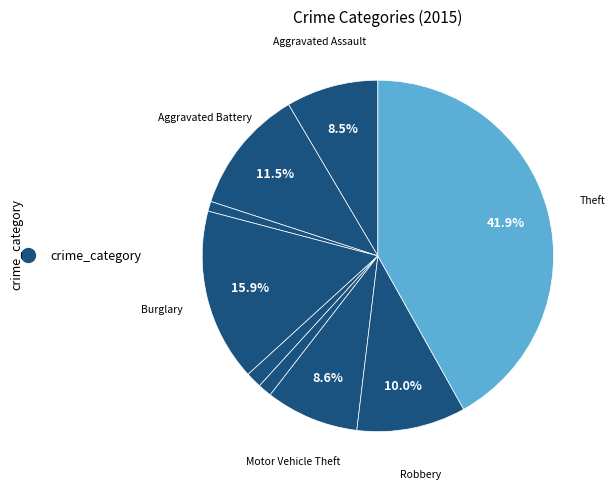

Count the number of slices in the pie.

9